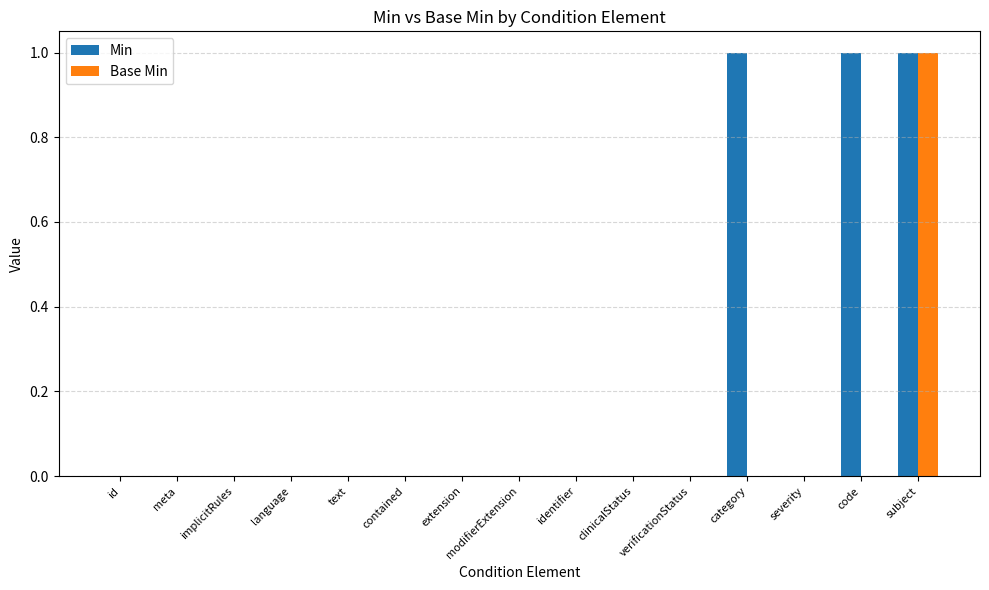

Reading left to right, transcribe all the data shown in this chart.

Min: 0	0	0	0	0	0	0	0	0	0	0	1	0	1	1
Base Min: 0	0	0	0	0	0	0	0	0	0	0	0	0	0	1